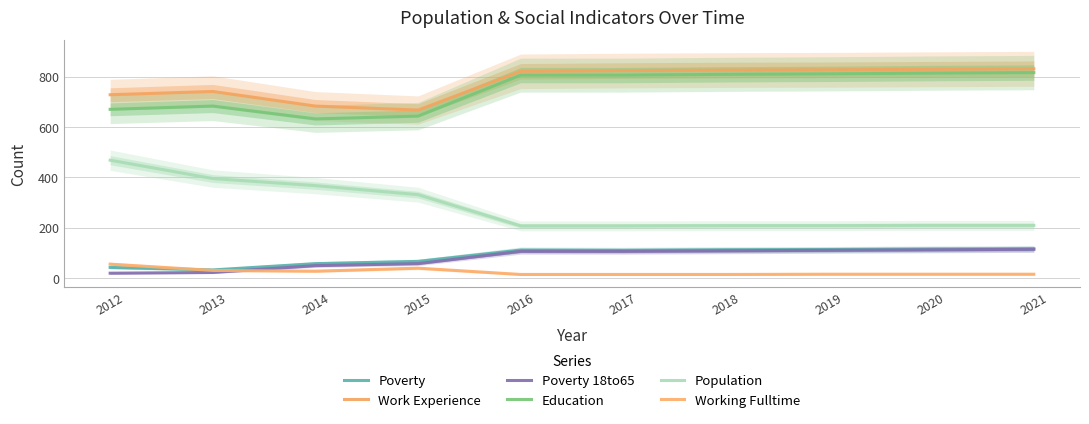

Reading left to right, extract all data points from this chart.

Poverty: 42	32	57	66	111	110	112	113	115	116
Work Experience: 728	741	683	667	821	824	826	827	829	831
Poverty 18to65: 19	22	49	57	106	106	108	110	112	114
Education: 670	683	632	643	806	806	809	811	814	816
Population: 468	395	367	331	207	207	208	208	209	209
Working Fulltime: 55	30	27	39	14	14	14	15	15	15